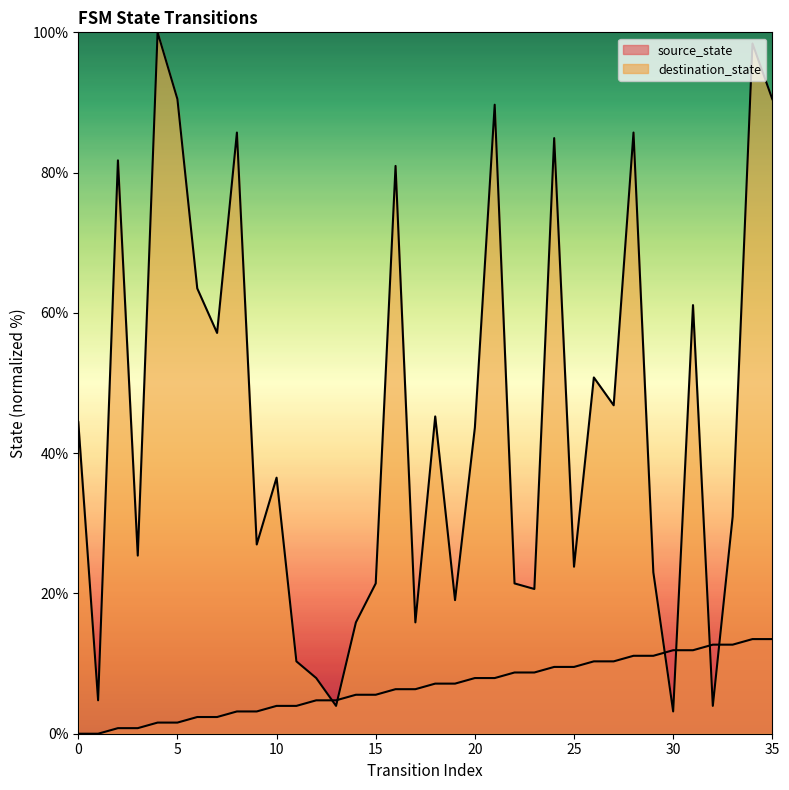

What value does the source_state series have at 35?

13.5